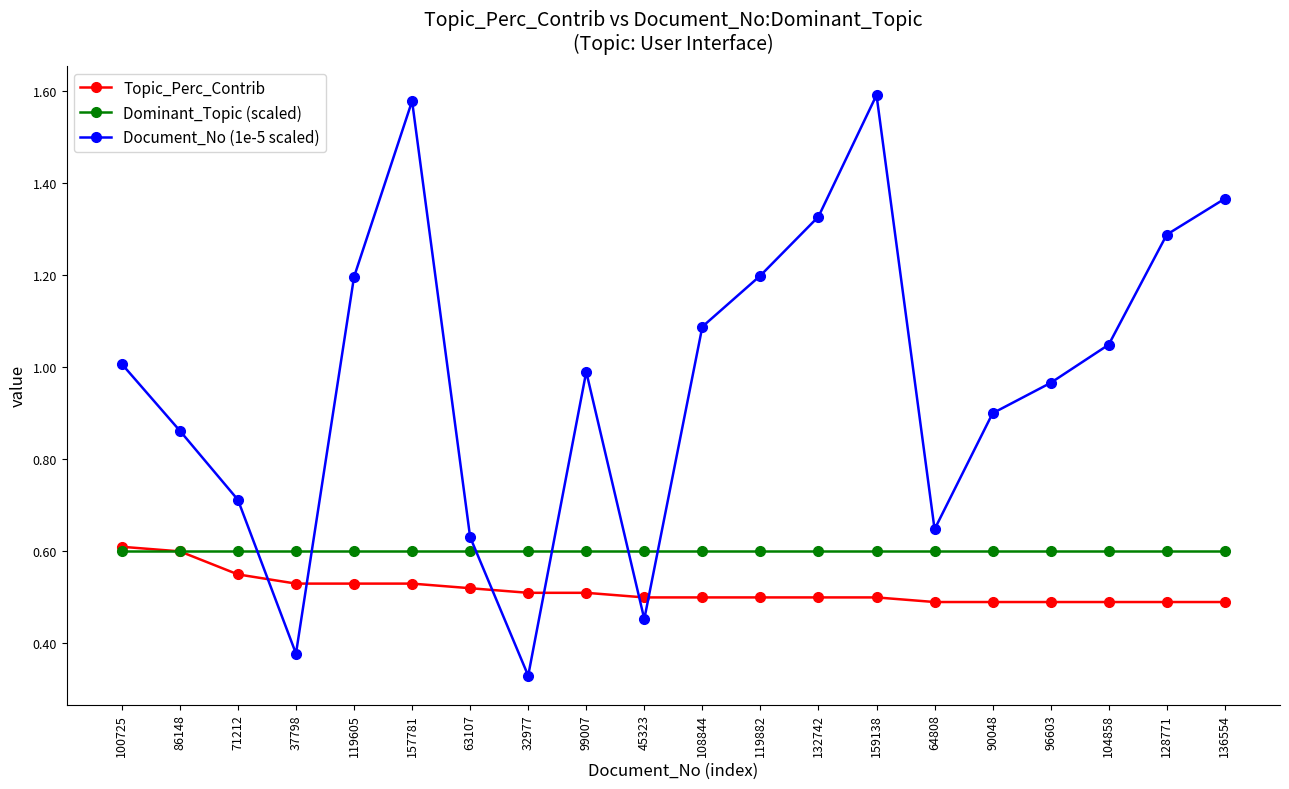

True or false: Document_No (1e-5 scaled) has a value of 0.6 at 64808.

True